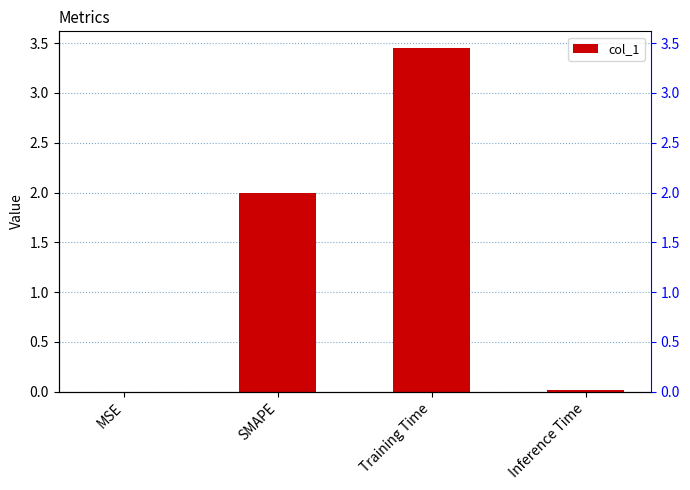

Which category has the highest value across all series?

Training Time